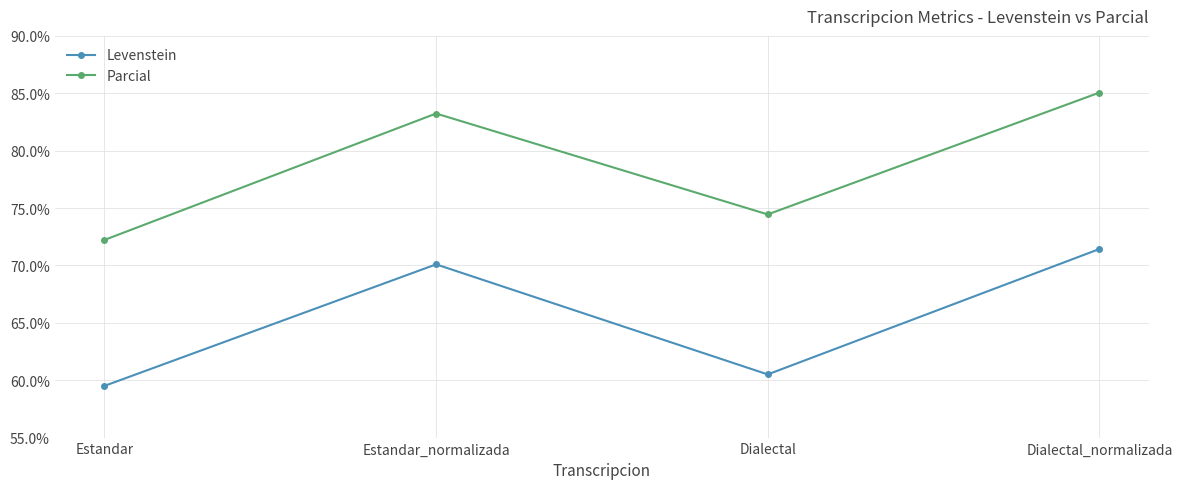

Which series has the largest total across all categories?

Parcial